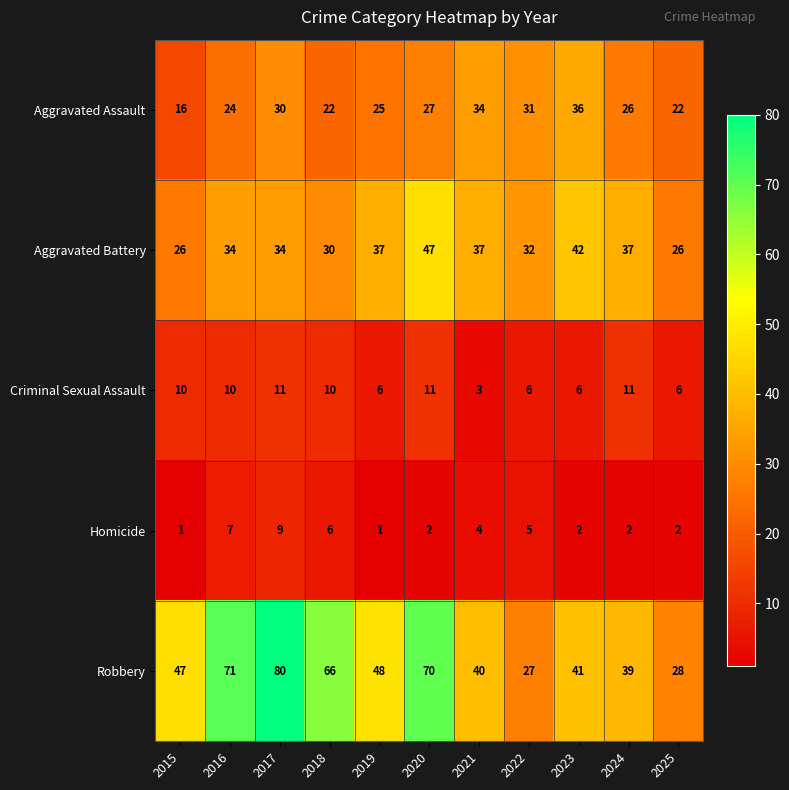

What is the approximate value of Robbery at 2017, to the nearest 5?

80